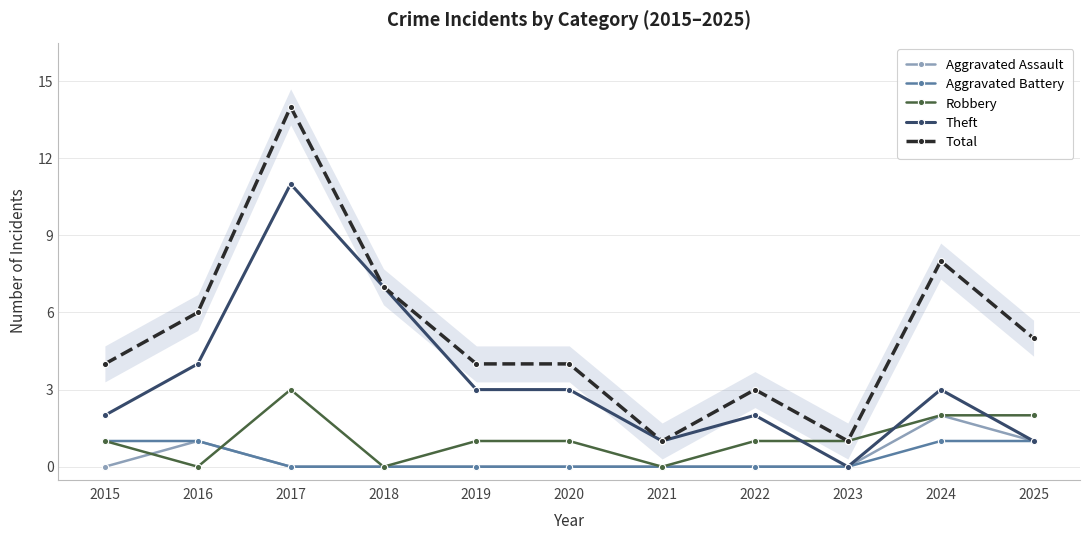

Is it true that Aggravated Battery equals 1 at 2023?

False